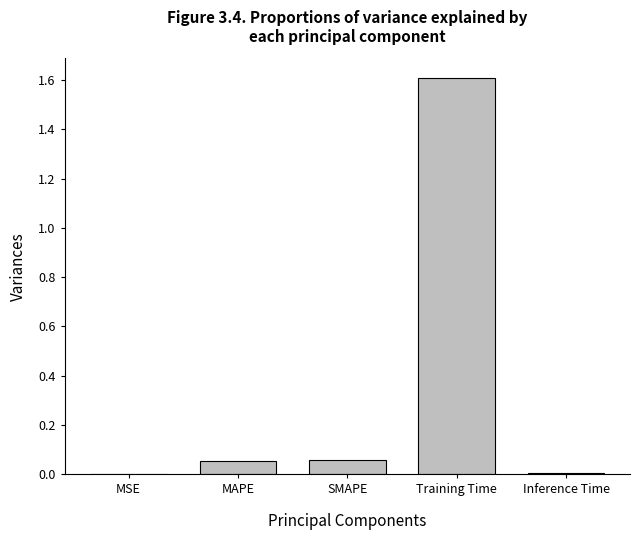

What is the greatest value displayed?

1.6